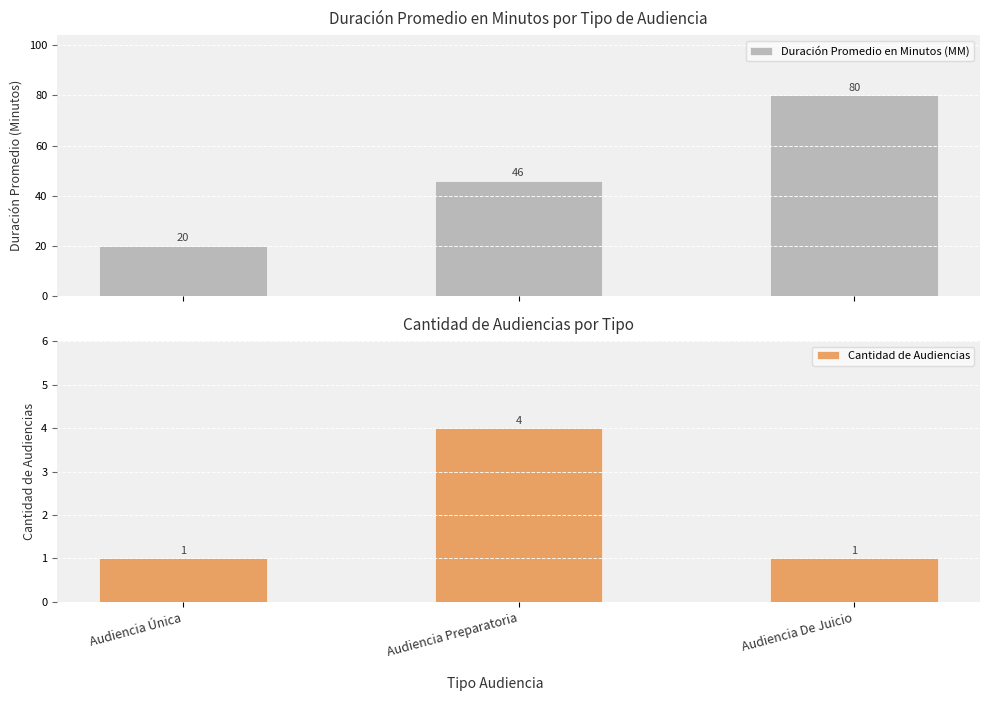

What is the value of the Duración Promedio en Minutos (MM) bar at the 1st from the left?

20